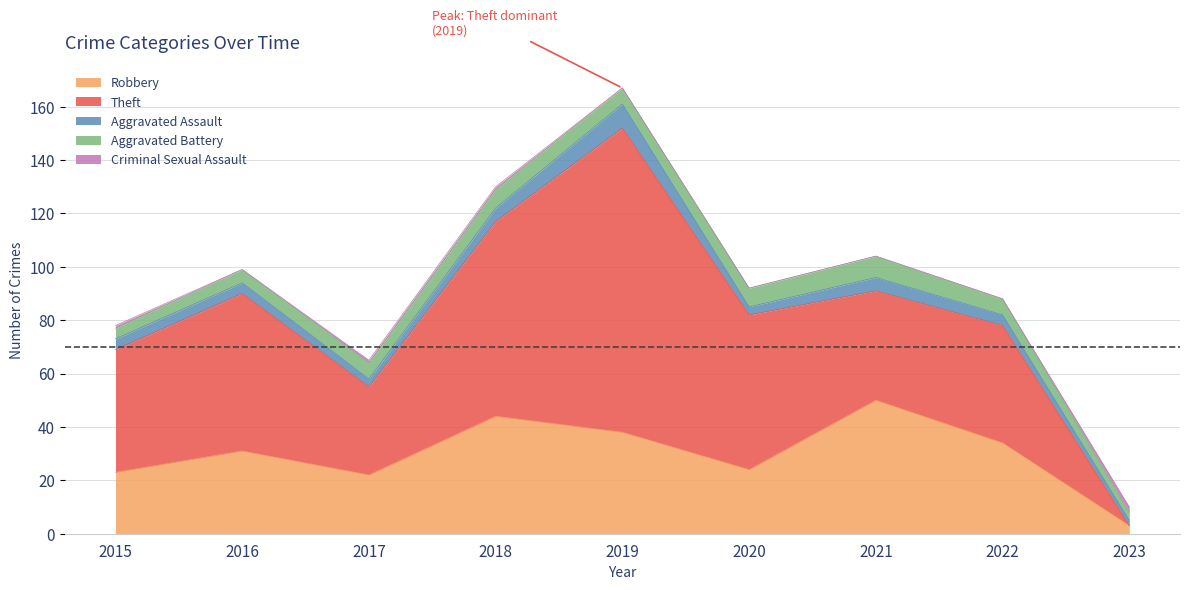

Reading right to left, extract all data points from this chart.

Robbery: 3	34	50	24	38	44	22	31	23
Theft: 0	44	41	58	114	73	33	59	46
Aggravated Assault: 2	4	5	3	9	5	3	4	4
Aggravated Battery: 3	6	8	7	6	7	6	5	4
Criminal Sexual Assault: 2	0	0	0	0	1	1	0	1